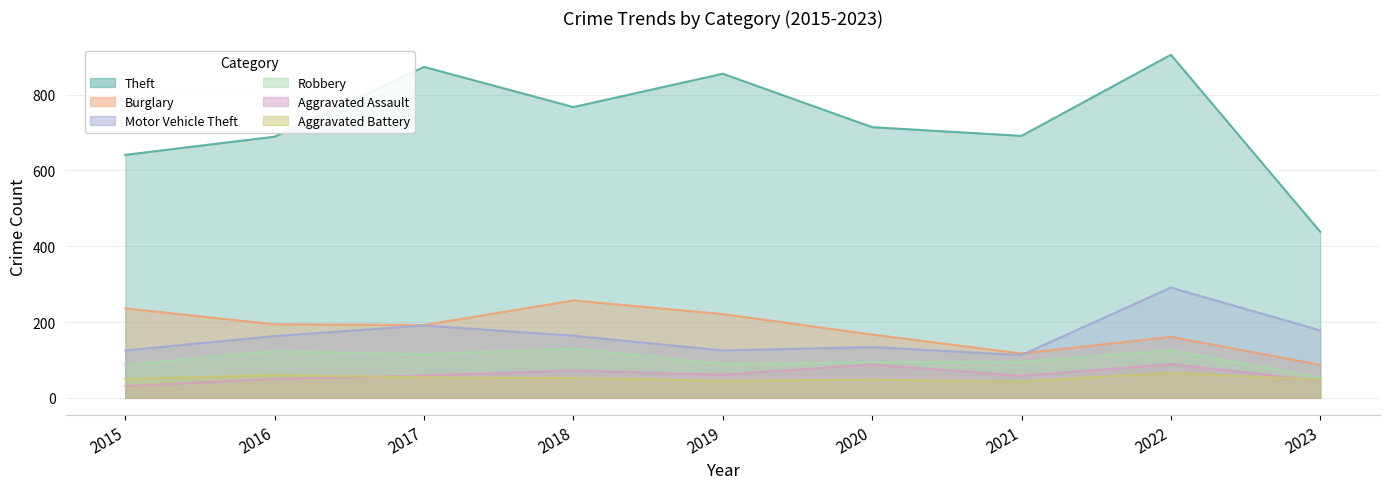

True or false: Aggravated Battery and Theft cross at least once.

False